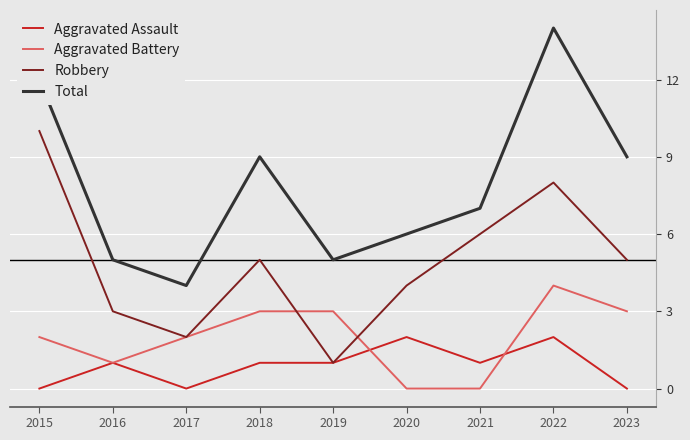

What is the total value across all series at 2022?

28